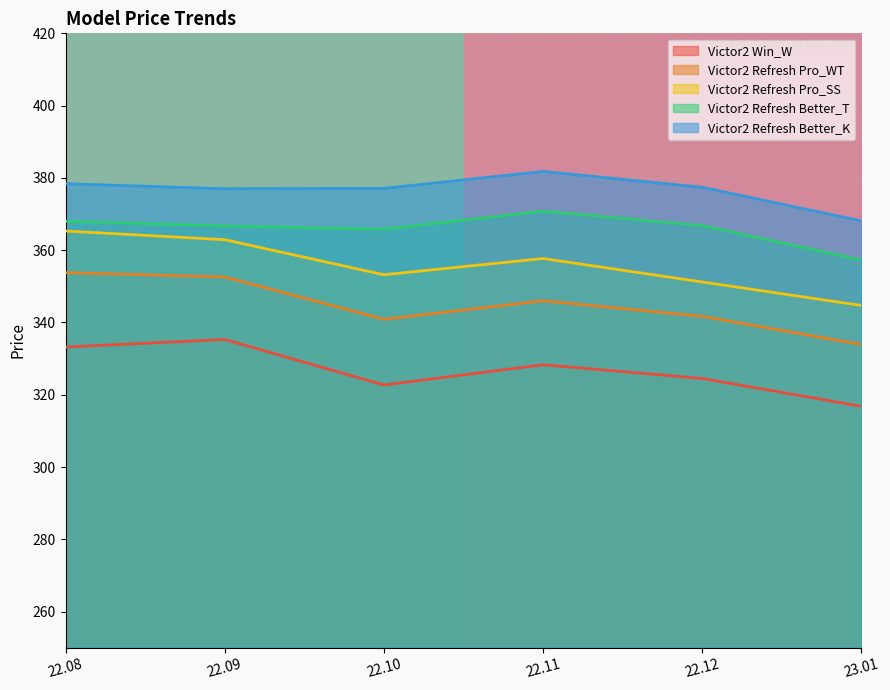

The value of Victor2 Refresh Better_K at 22.10 is 377.1. True or false?

True